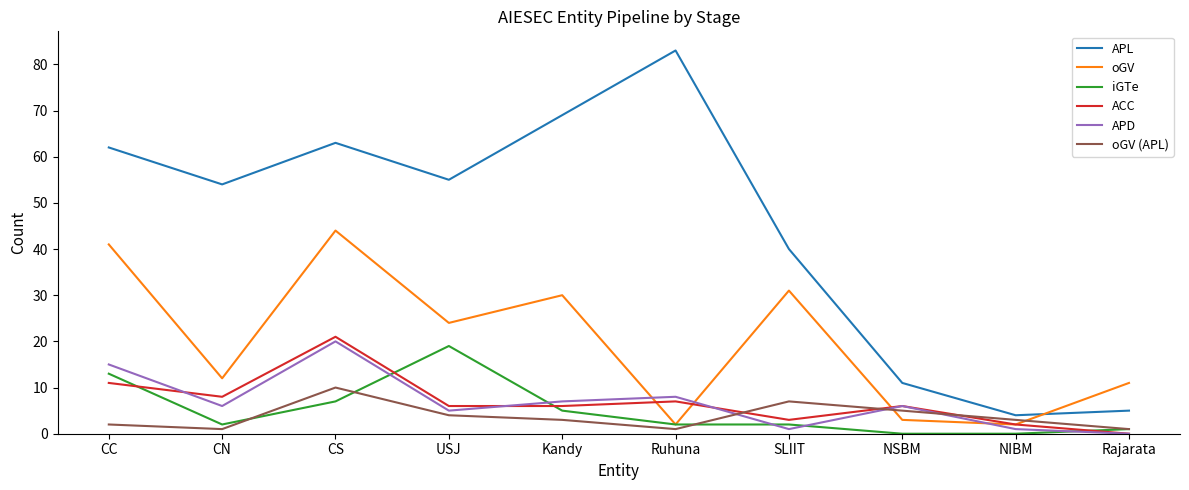

Which series has the widest spread of values?

APL